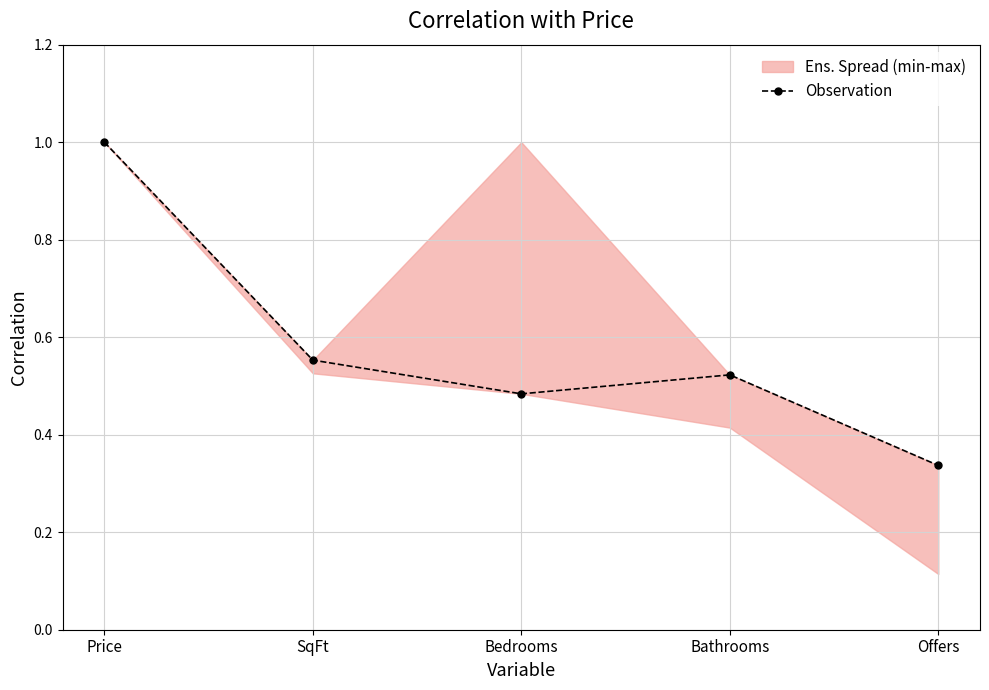

What is the value of the 2nd point from the left?

0.6